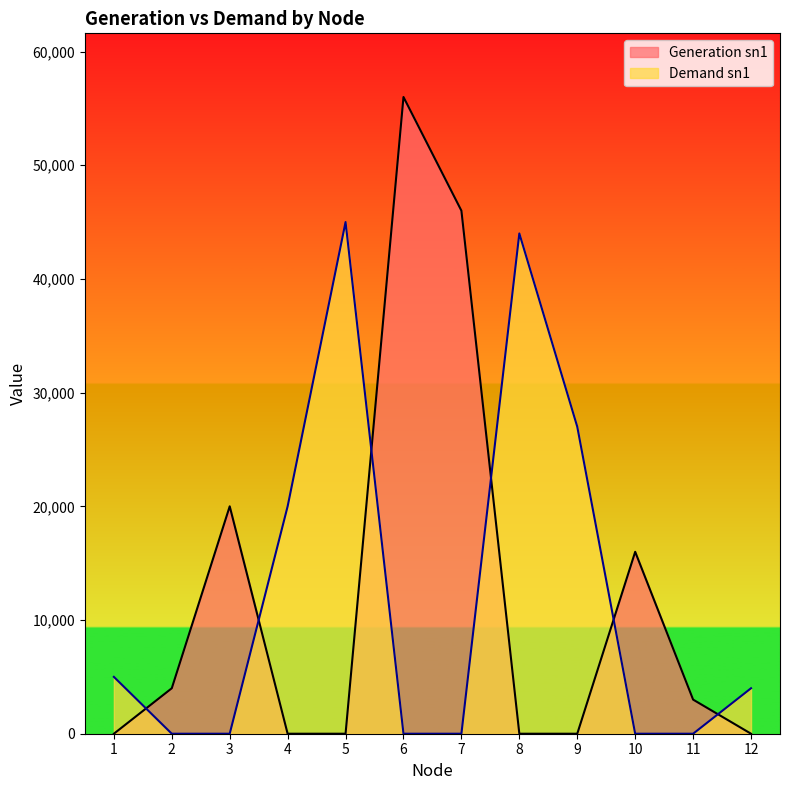

Read the Demand sn1 value at 4, to the nearest 50.

20000